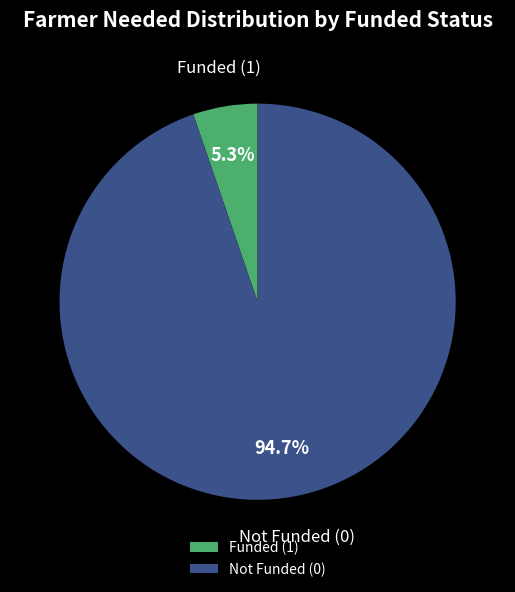

What is the smallest slice in the pie chart?

Funded (1)